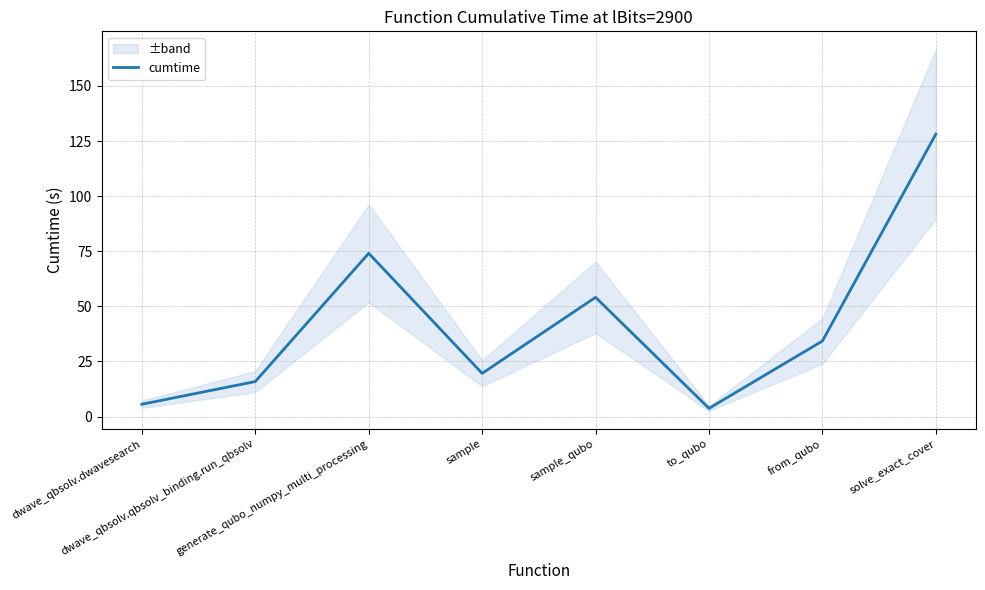

How many interior local valleys (lower than both neighbors) does the data have?

2